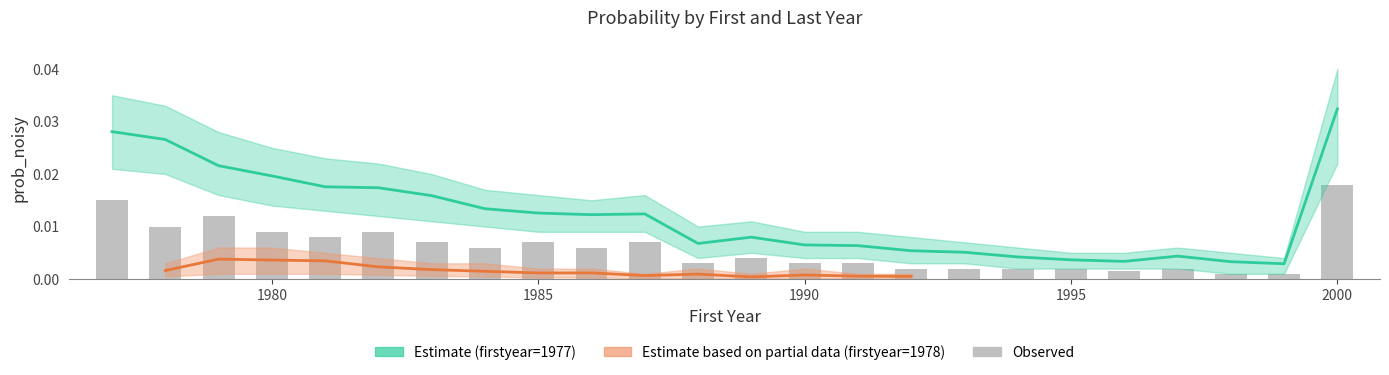

Which series has the largest total across all categories?

1977